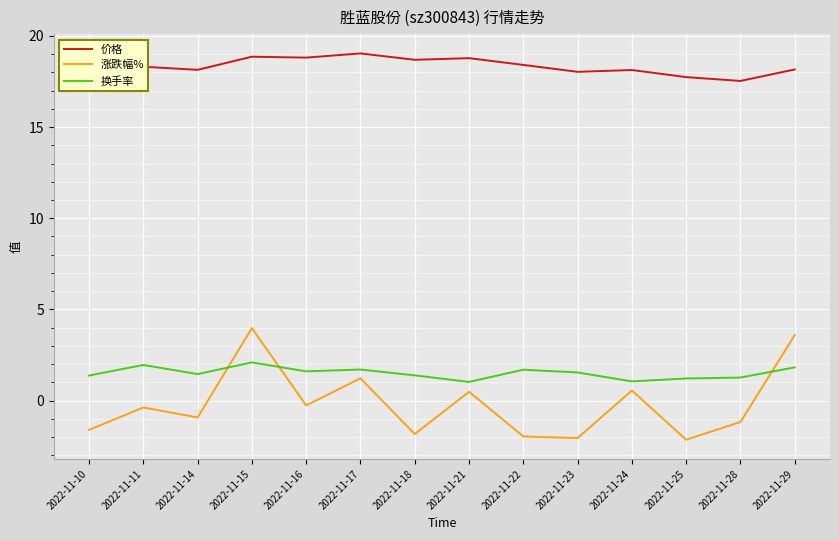

What is the total value across all series at 2022-11-25?

16.8